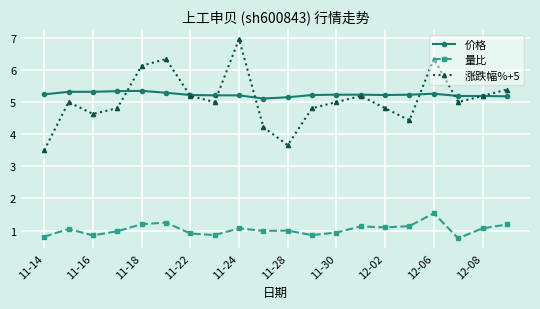

What is the value of the 量比 point at the 18th from the left?

0.8